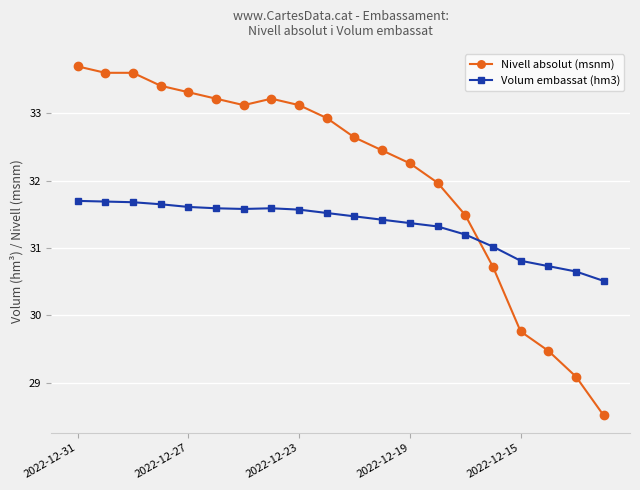

How many lines are shown in the chart?

2